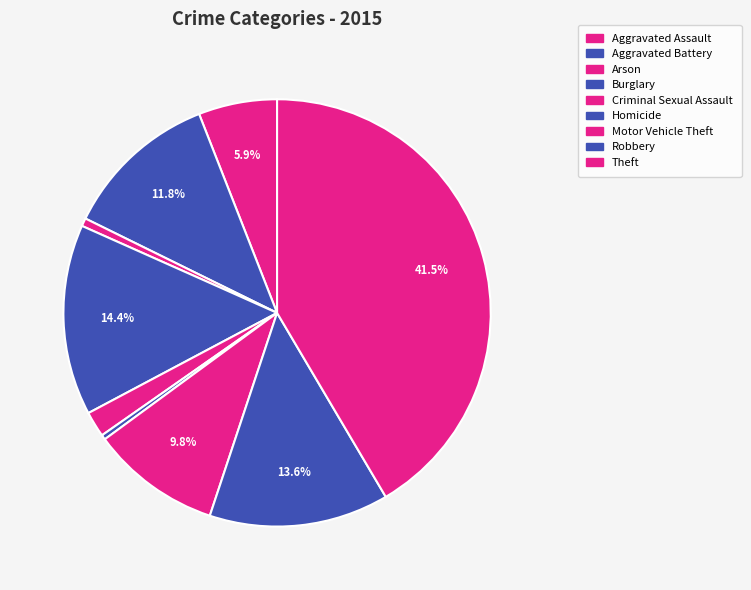

How many slices are in this pie chart?

9